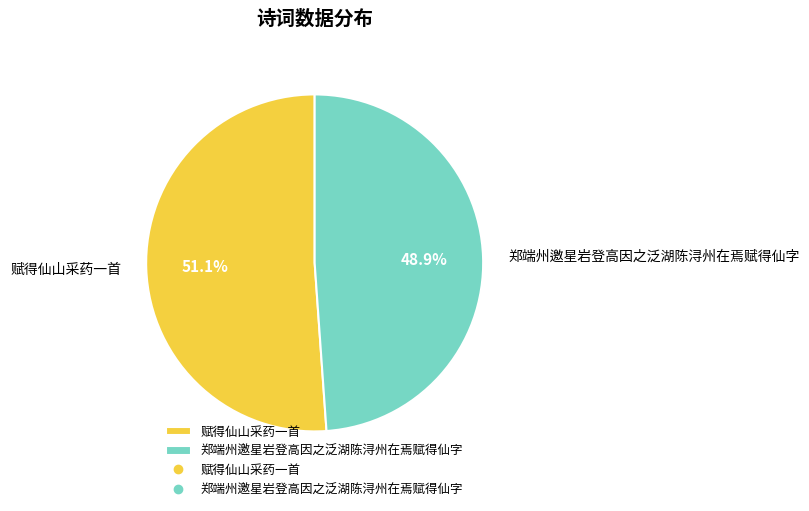

To the nearest percent, what portion does 赋得仙山采药一首 represent?

51%